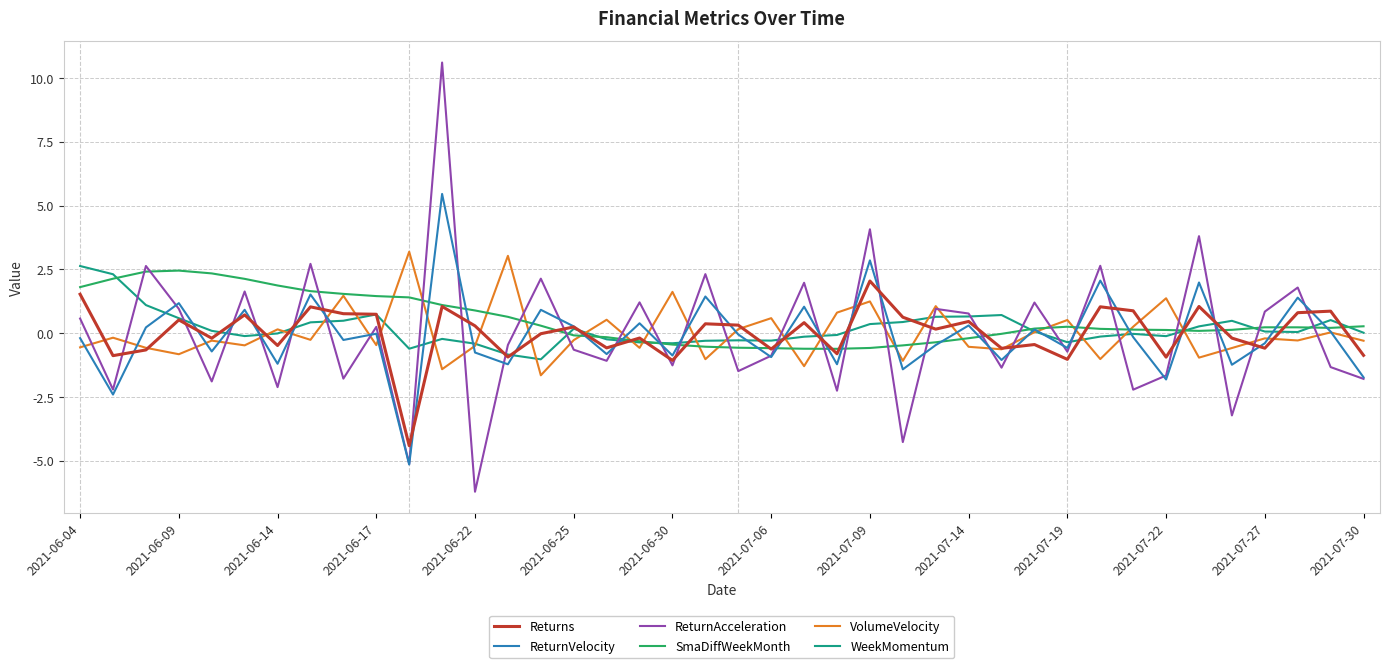

What is the smallest value displayed?

-6.2